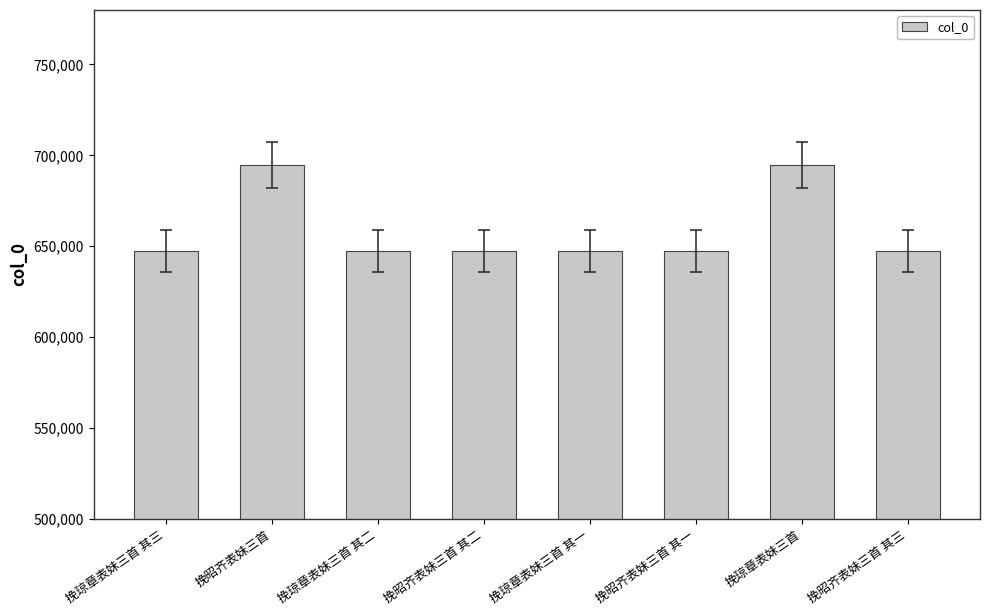

What is the average value?

659025